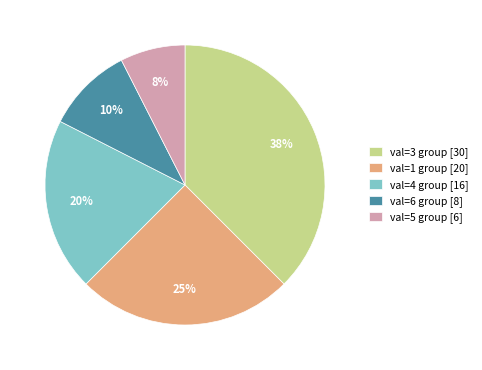

Rank the categories by value from lowest to highest.

val=5 group [6], val=6 group [8], val=4 group [16], val=1 group [20], val=3 group [30]